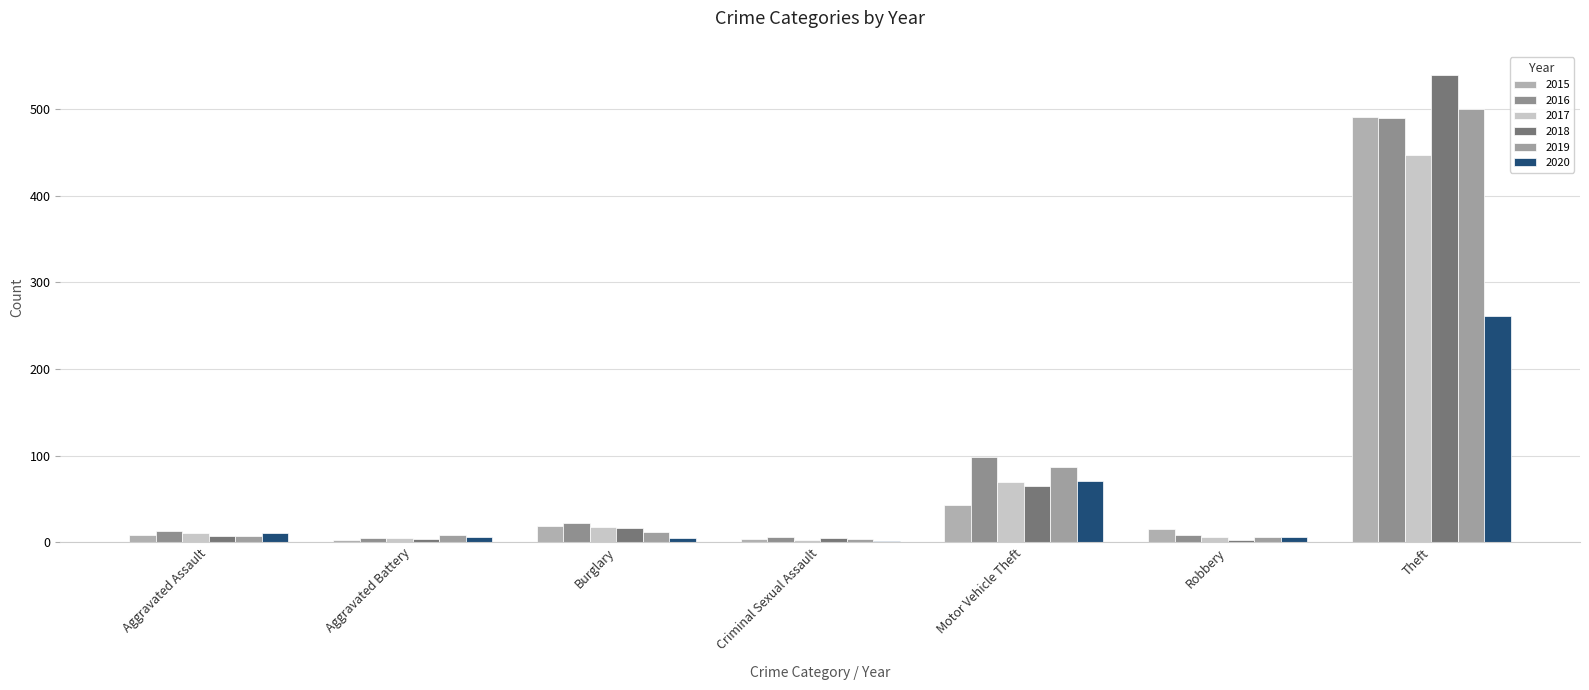

True or false: 2020 has a value of 6 at Robbery.

True